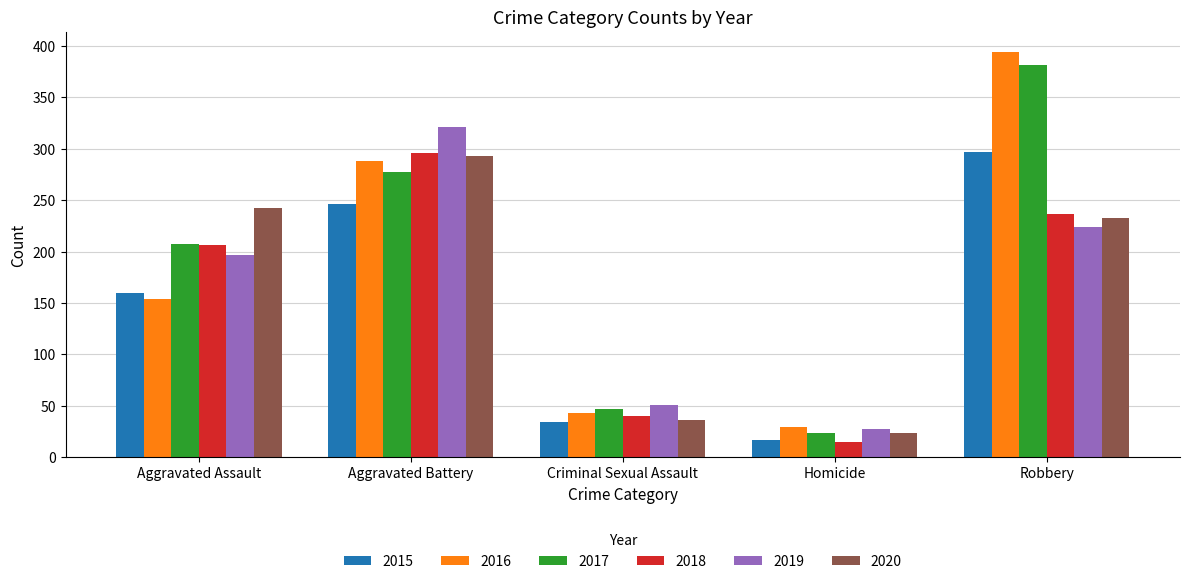

What is the average value of the 2020 series?

166